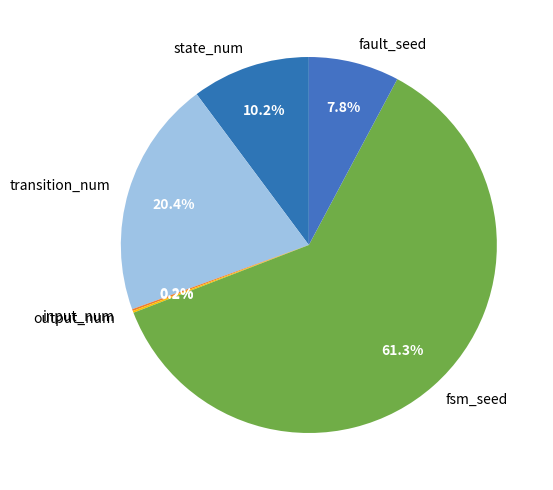

To the nearest percent, what is the difference between the largest and smallest slice percentages?

61%